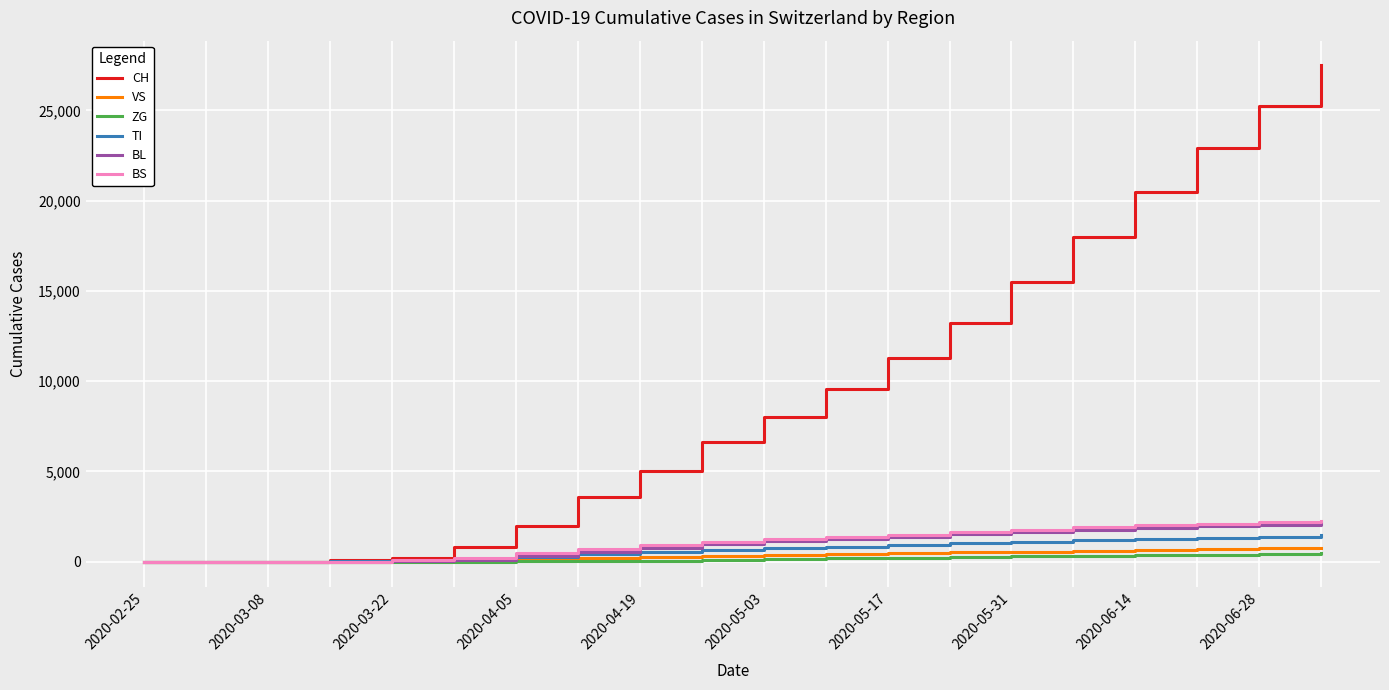

What is the greatest value displayed?

27483